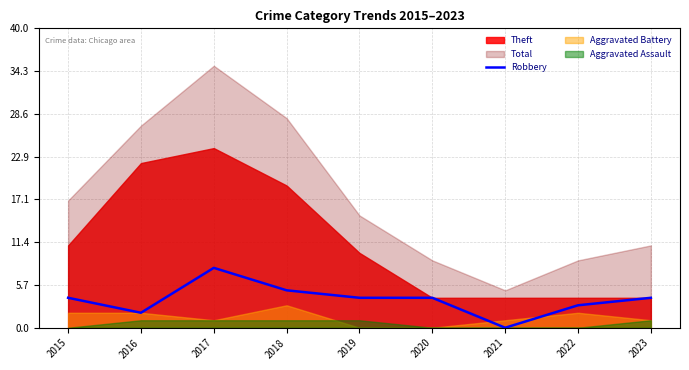

List the labels in order of value, largest first.

2017, 2018, 2015, 2019, 2020, 2023, 2022, 2016, 2021